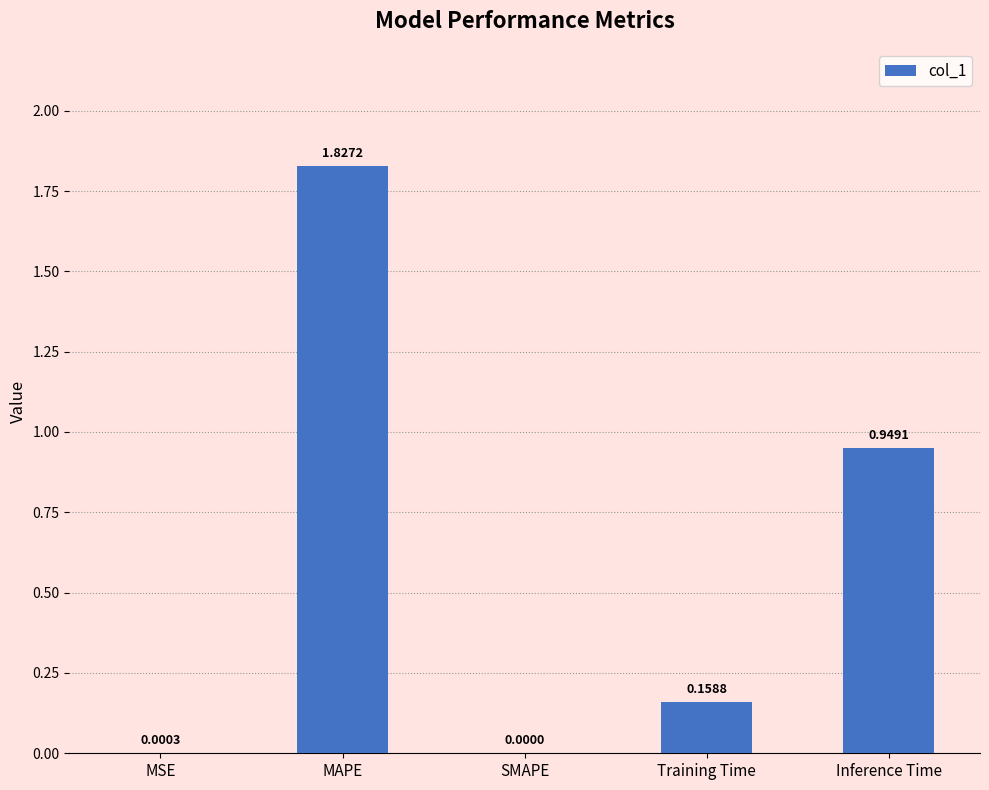

The value at SMAPE is -1.2. True or false?

False